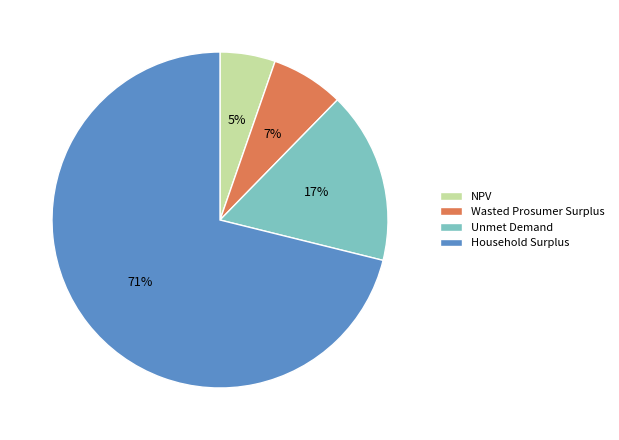

Do Unmet Demand and NPV together represent more than half of the pie?

No